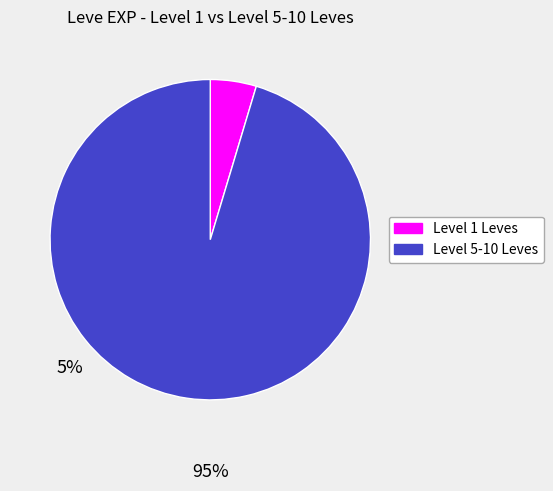

Which category has the smallest portion of the pie?

Level 1 Leves